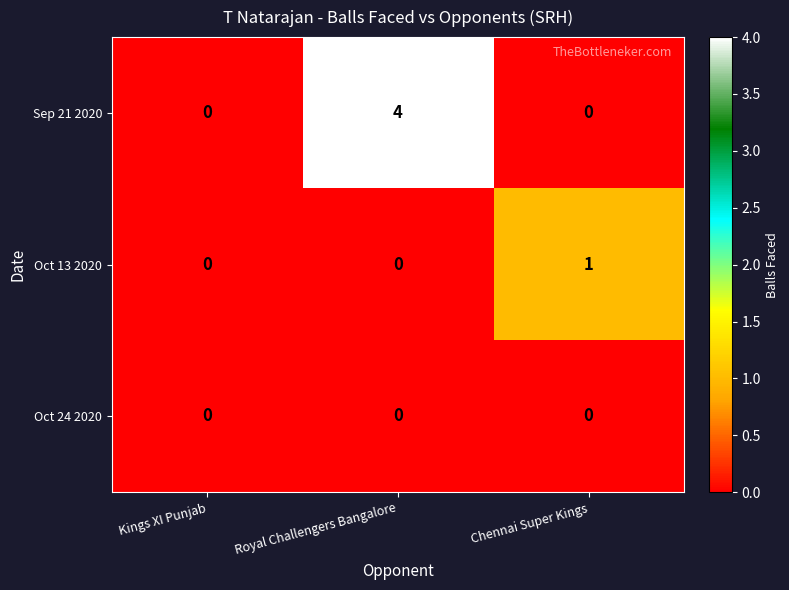

Reading left to right, list all the values displayed in this chart.

Sep 21 2020: 0	4	0
Oct 13 2020: 0	0	1
Oct 24 2020: 0	0	0